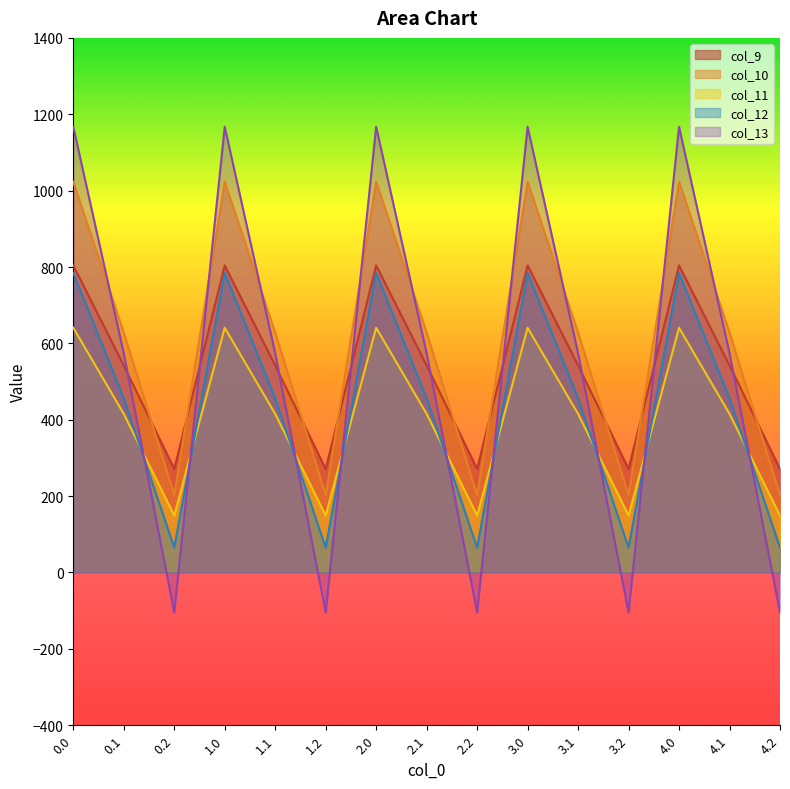

True or false: col_9 and col_12 cross at least once.

False